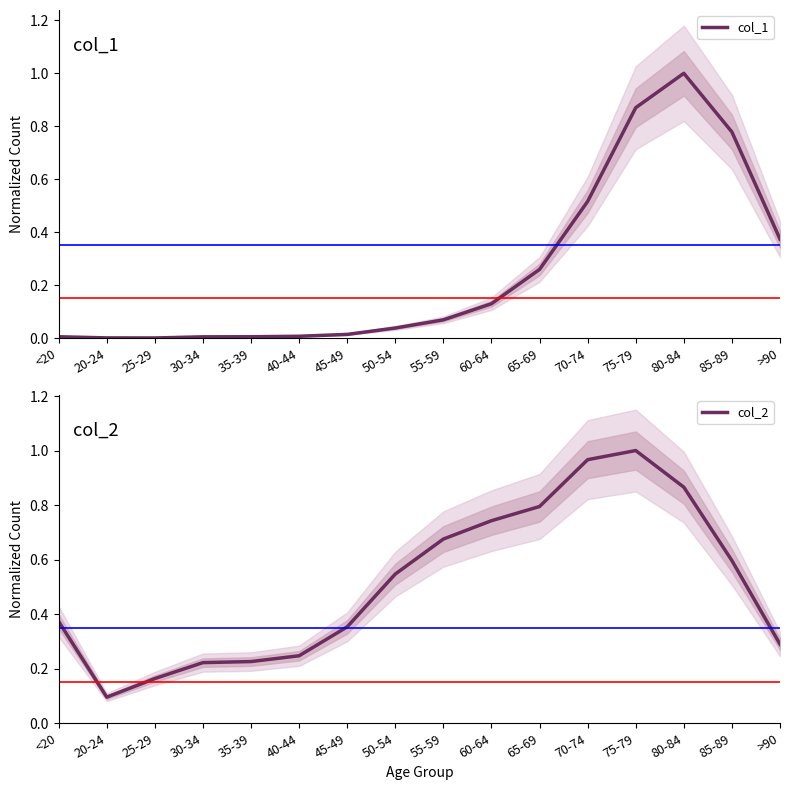

What are all the series names shown in the legend?

col_1, col_2